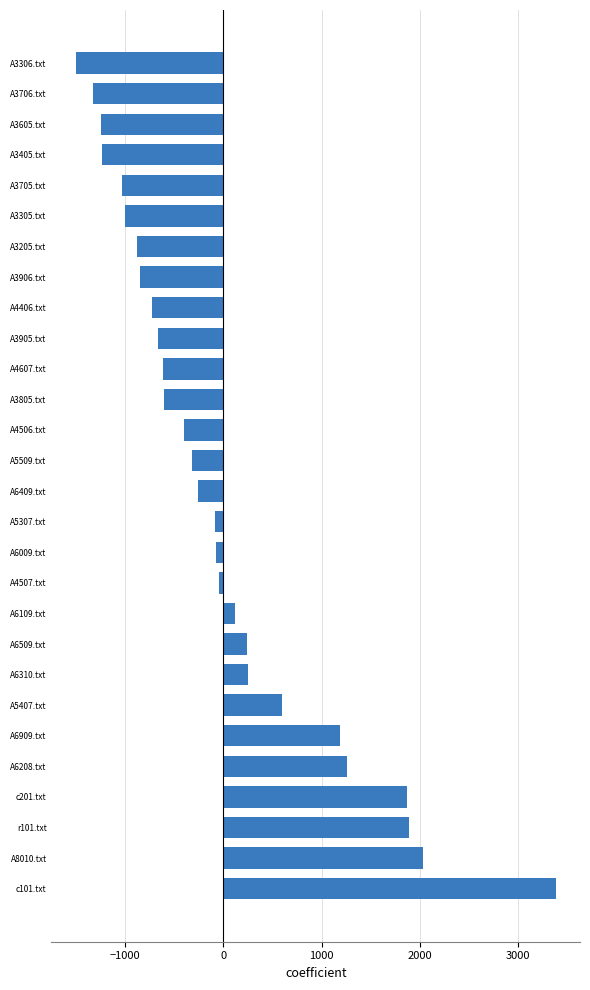

At which label is the value closest to 940?

A6909.txt